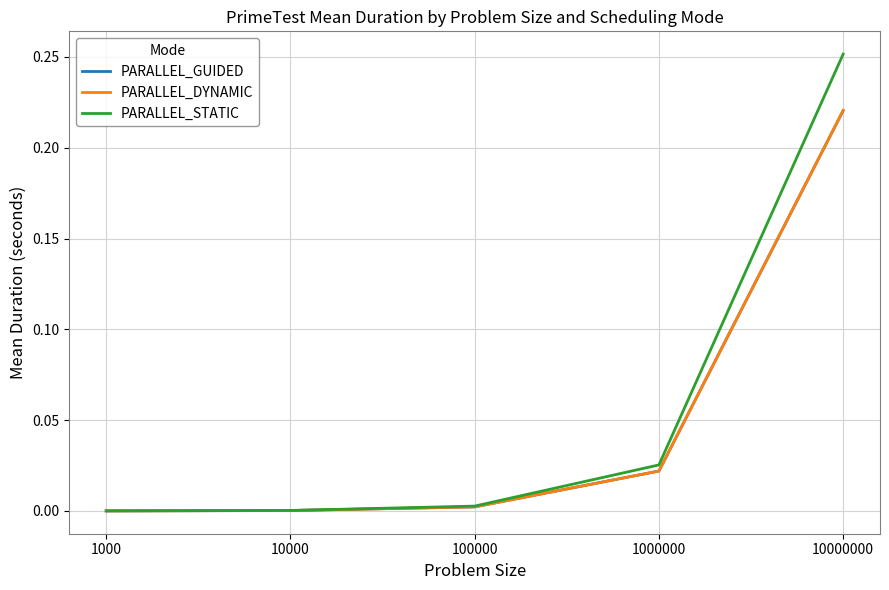

True or false: PARALLEL_GUIDED has a value of 0.0 at 100000.

True